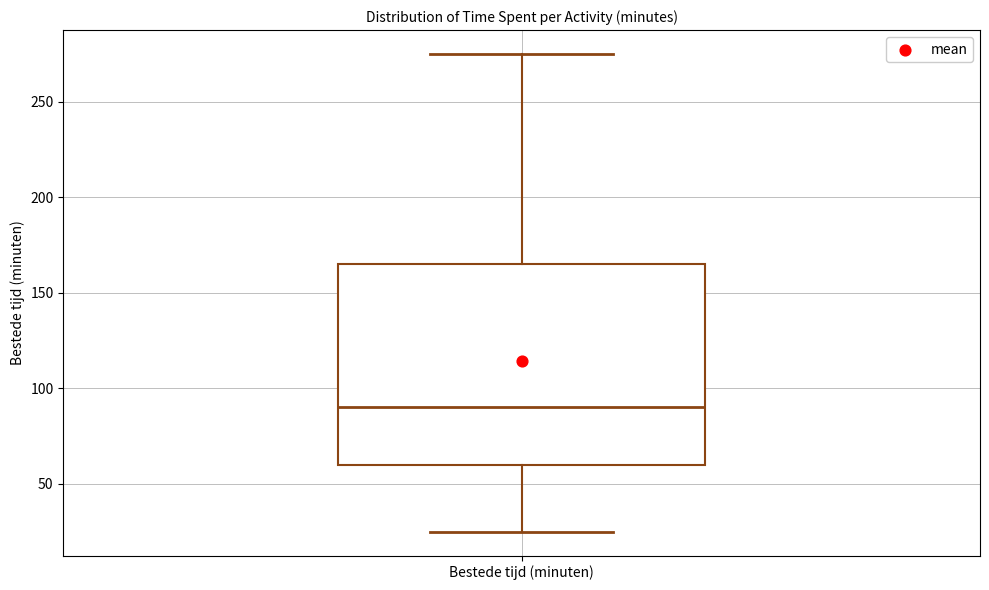

Where is the upper edge of the box for Bestede tijd (minuten) on the y-axis? The values are not printed on the chart, so give them approximately, as read against the axis.

165